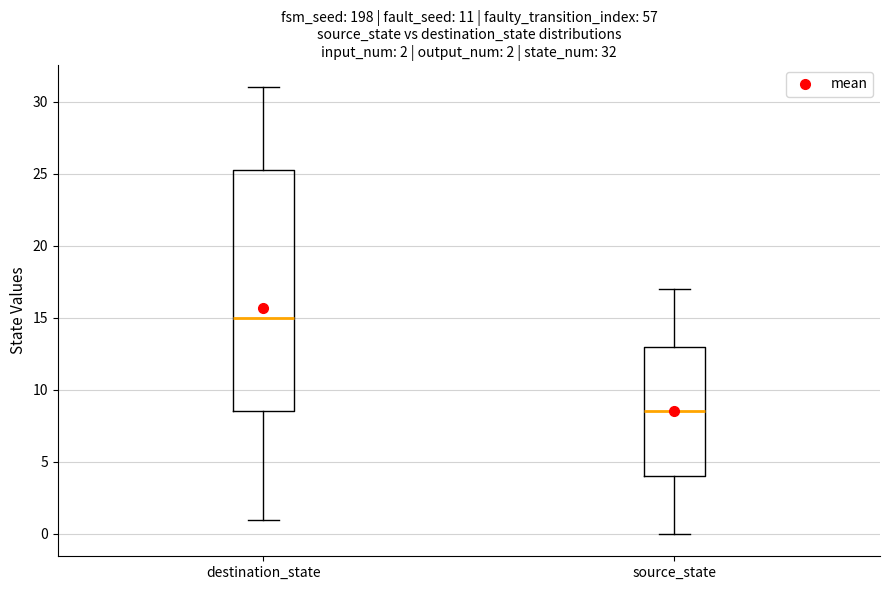

Comparing the boxes themselves (not the whiskers), which one is the tallest?

destination_state